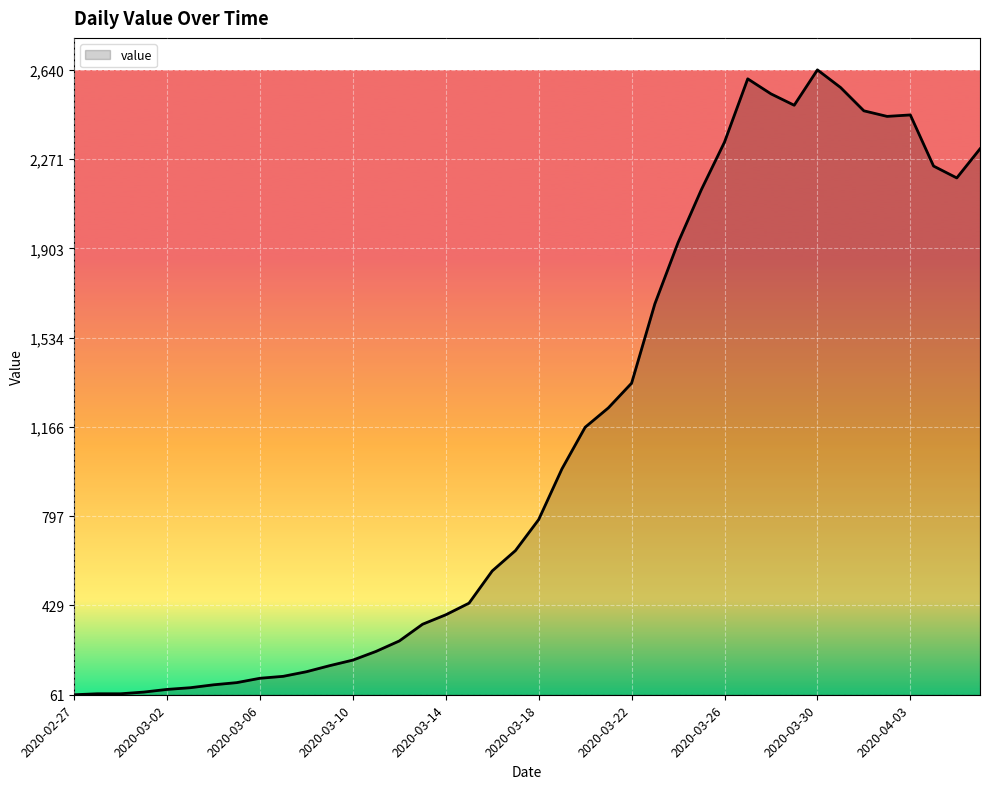

What is the smallest value displayed?

61